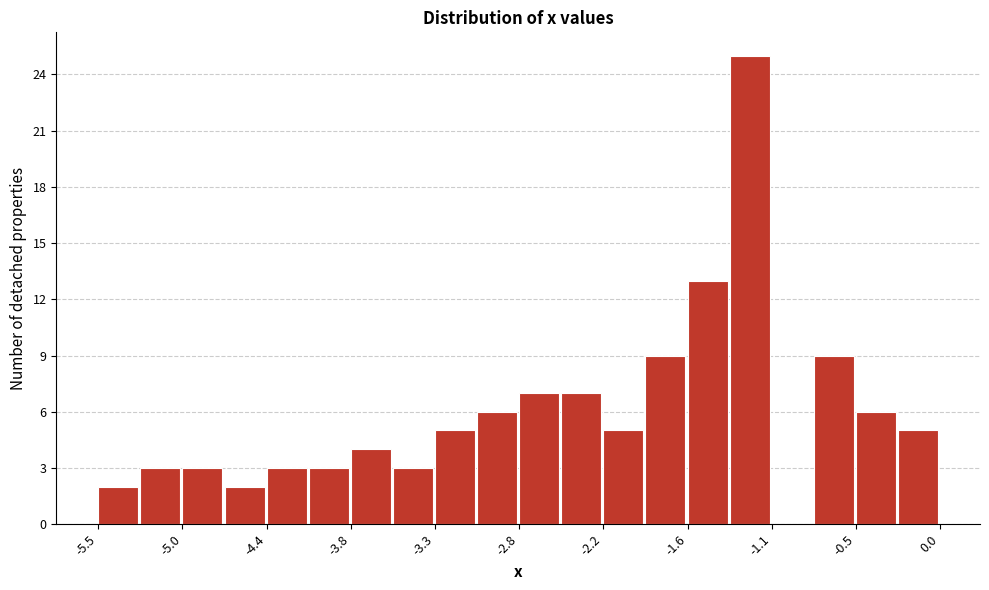

Around what value on the x-axis is the tallest bar? Give the approximate position of its centre, as read against the axis.

-1.2